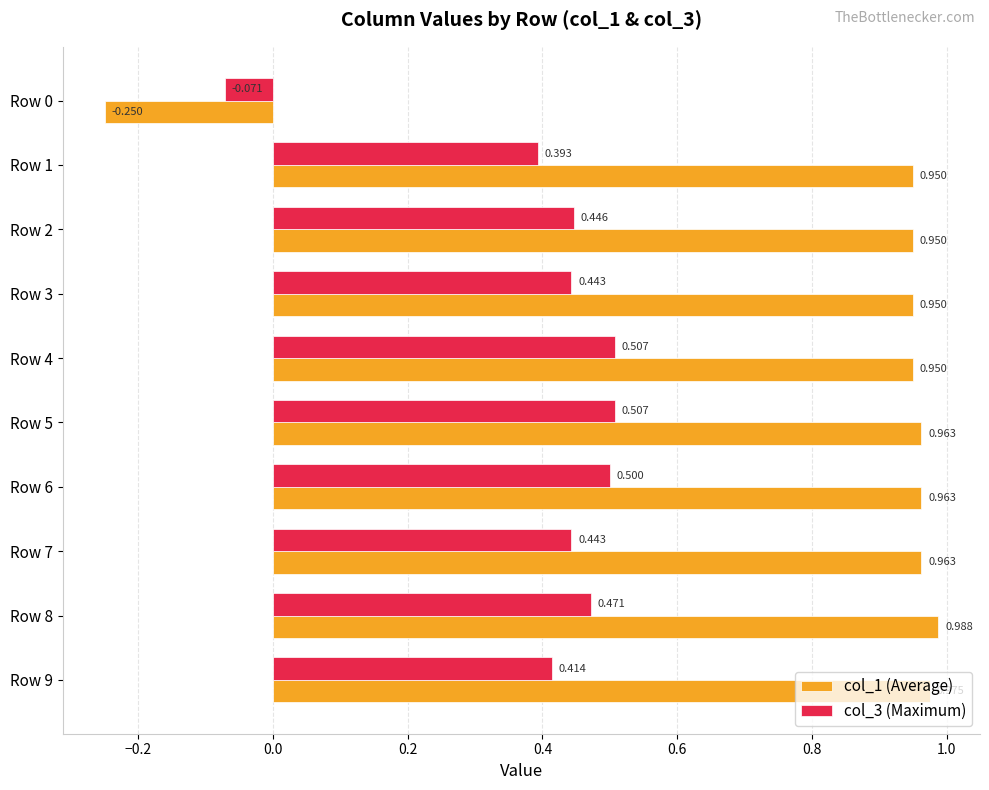

Is the value of col_1 (Average) at Row 2 greater than the value of col_3 (Maximum) at Row 4?

Yes